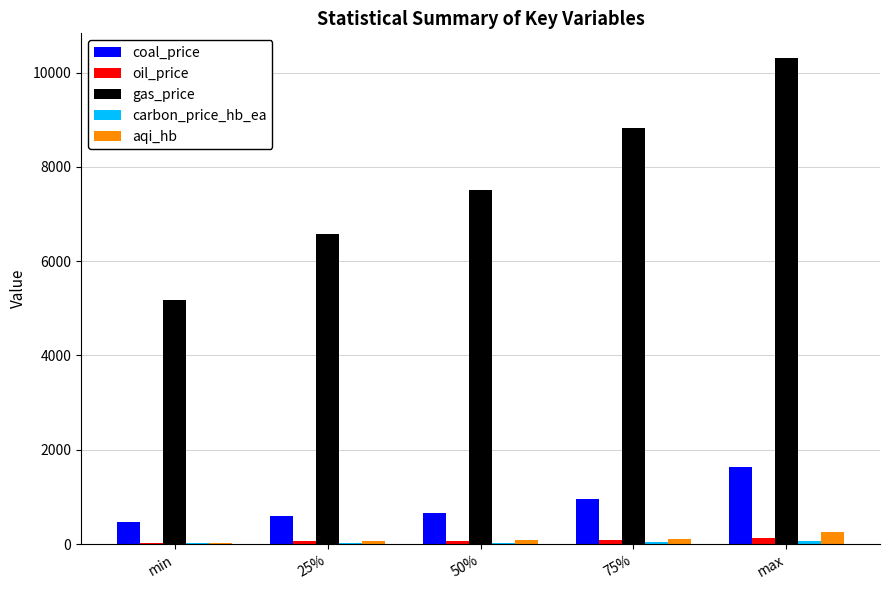

Which series has the largest total across all categories?

gas_price